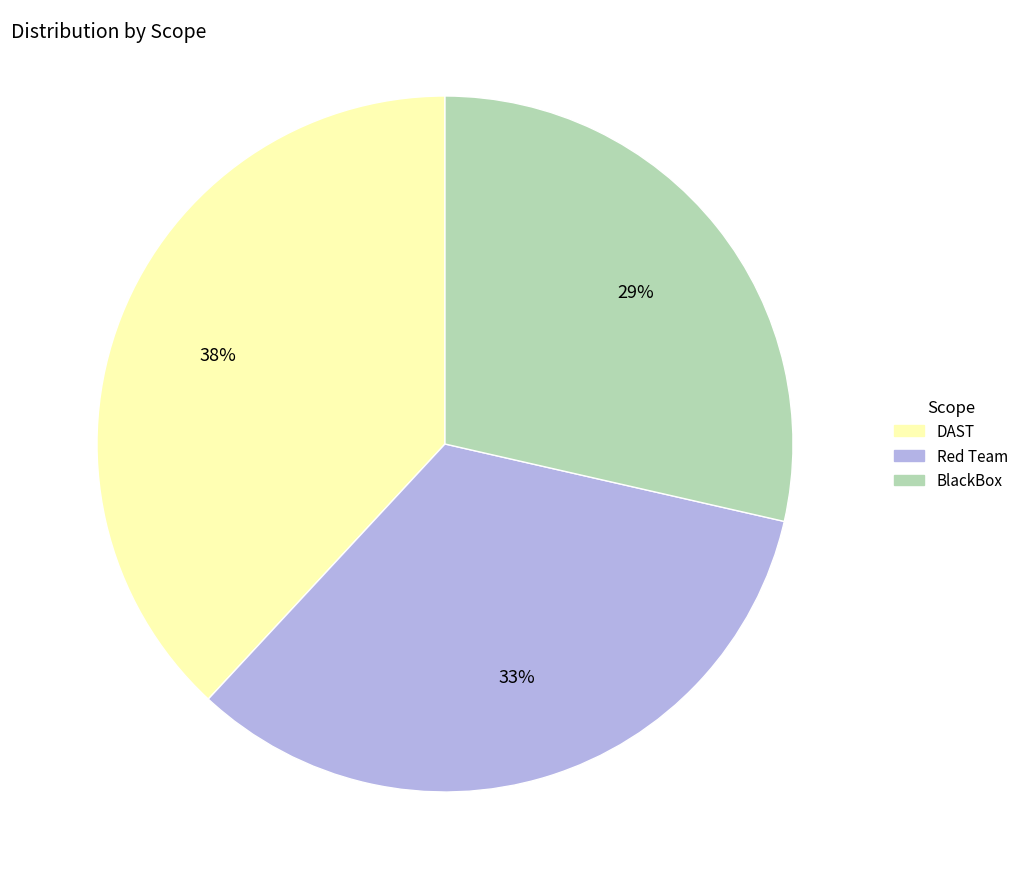

To the nearest percent, what percentage of the pie is Red Team?

33%